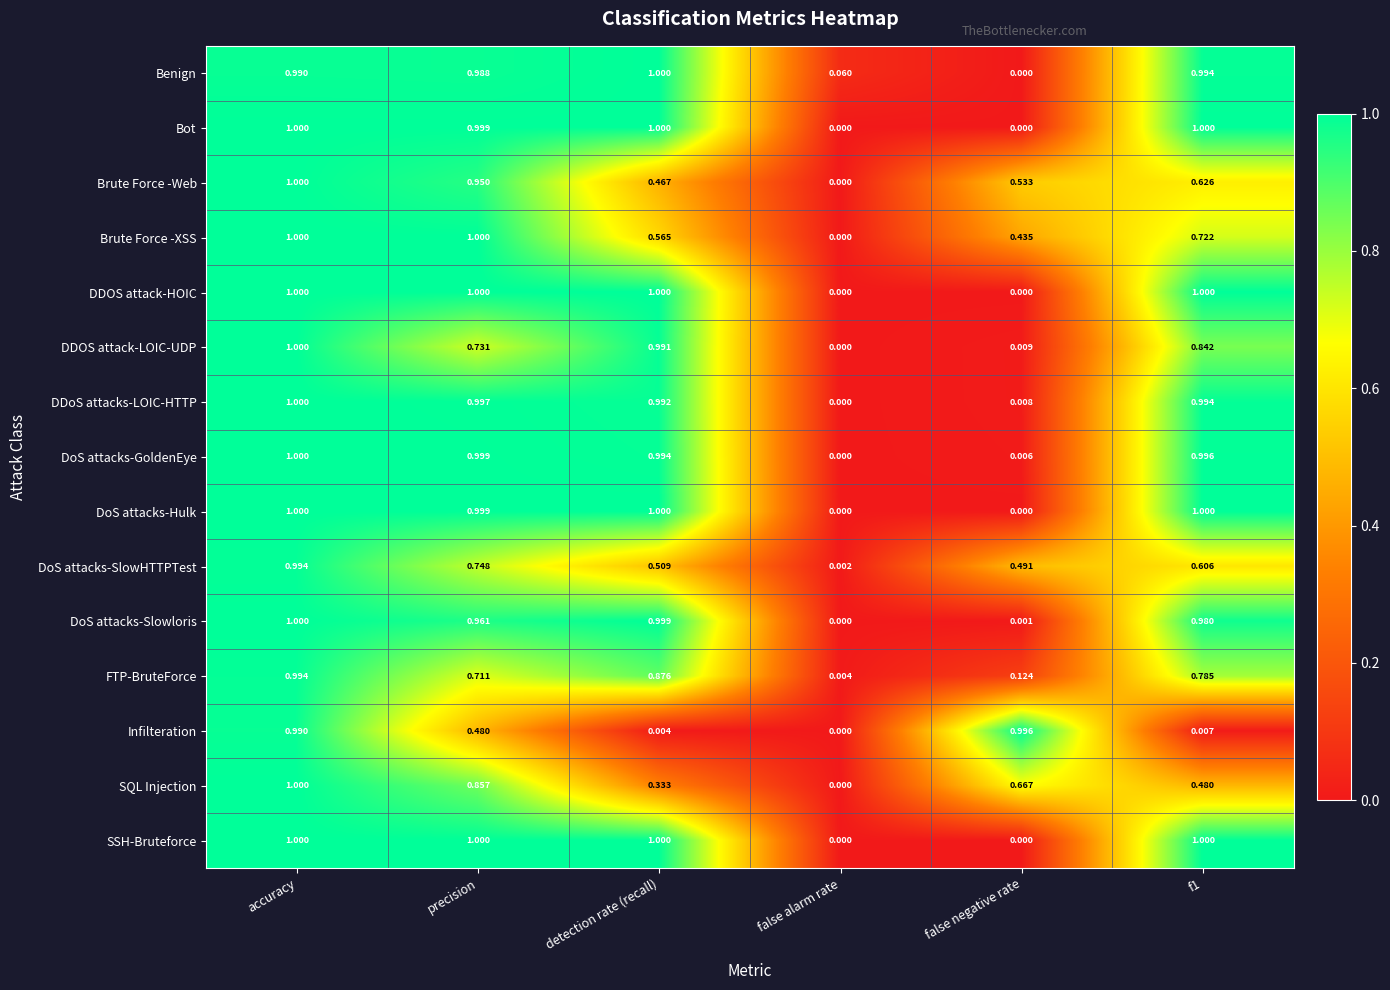

Between detection rate (recall) and f1, which series saw the biggest shift?

Brute Force -Web